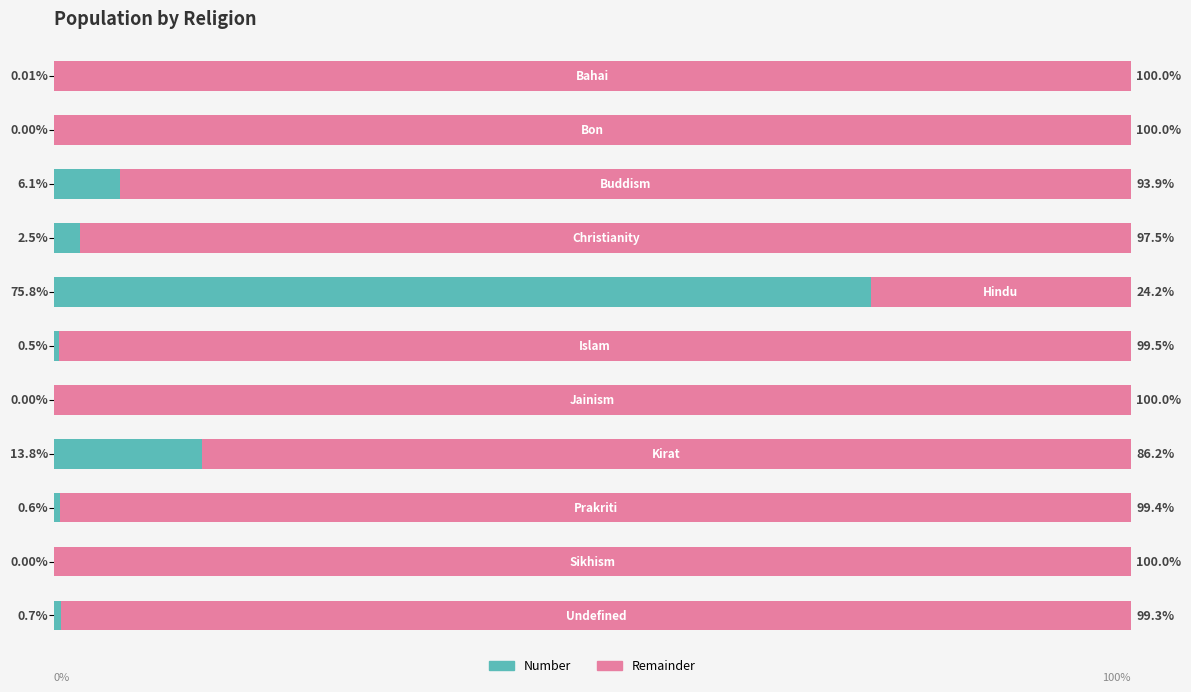

What are all the series names shown in the legend?

Number, Remainder